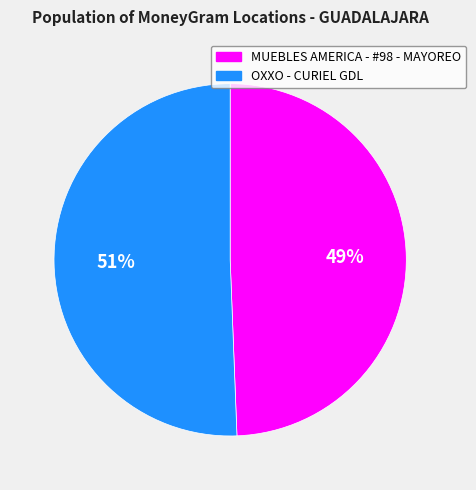

Does OXXO - CURIEL GDL account for over 50% of the chart?

Yes